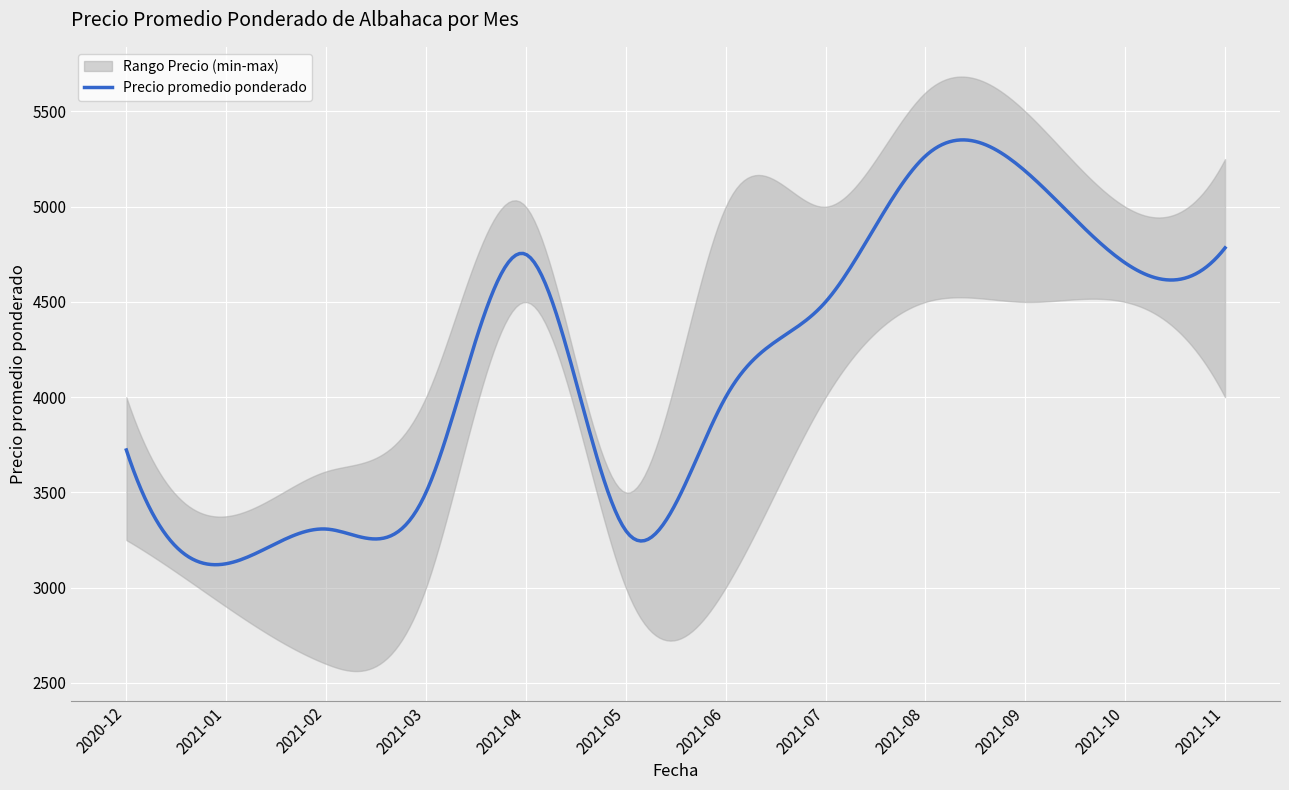

What is the difference between the highest and lowest values at 2021-06?

2000